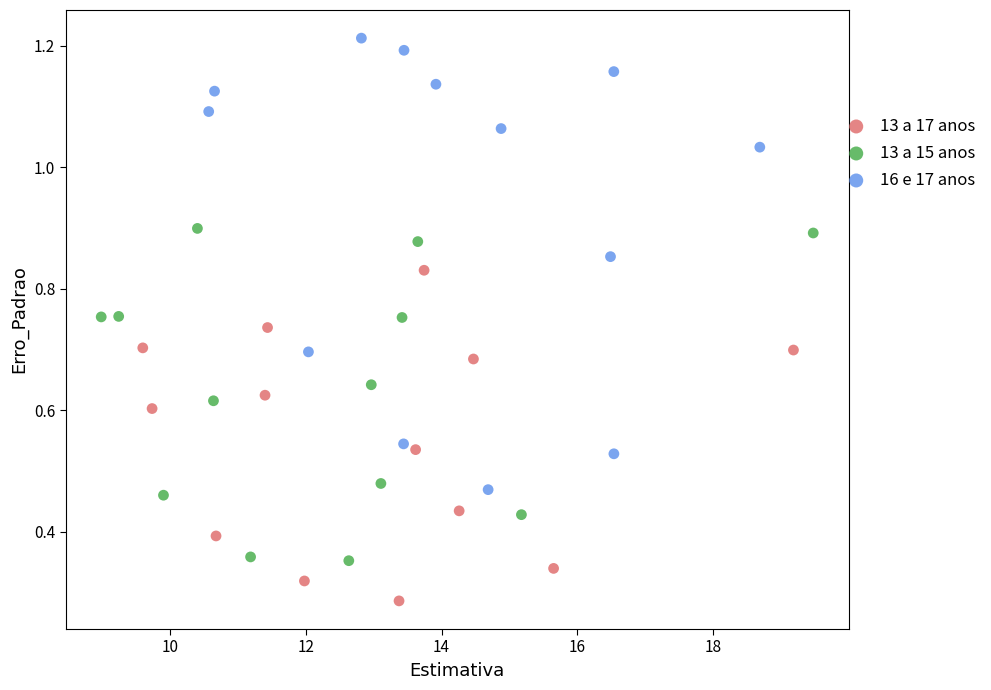

Which series has the largest Y range (max minus min)?

16 e 17 anos